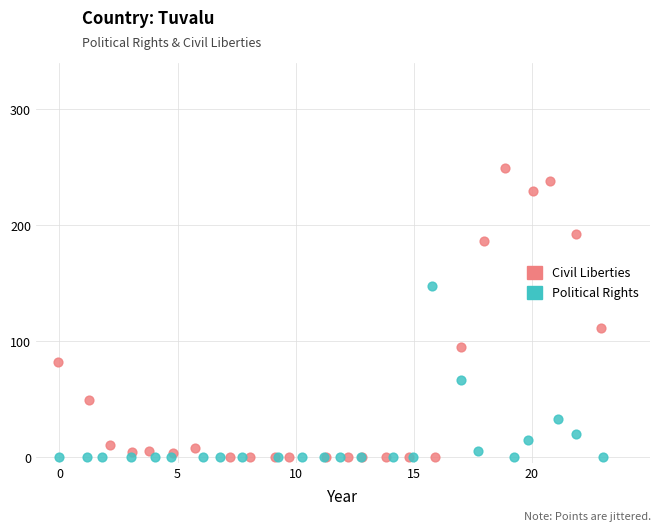

Which series contains the highest Y value?

Civil Liberties